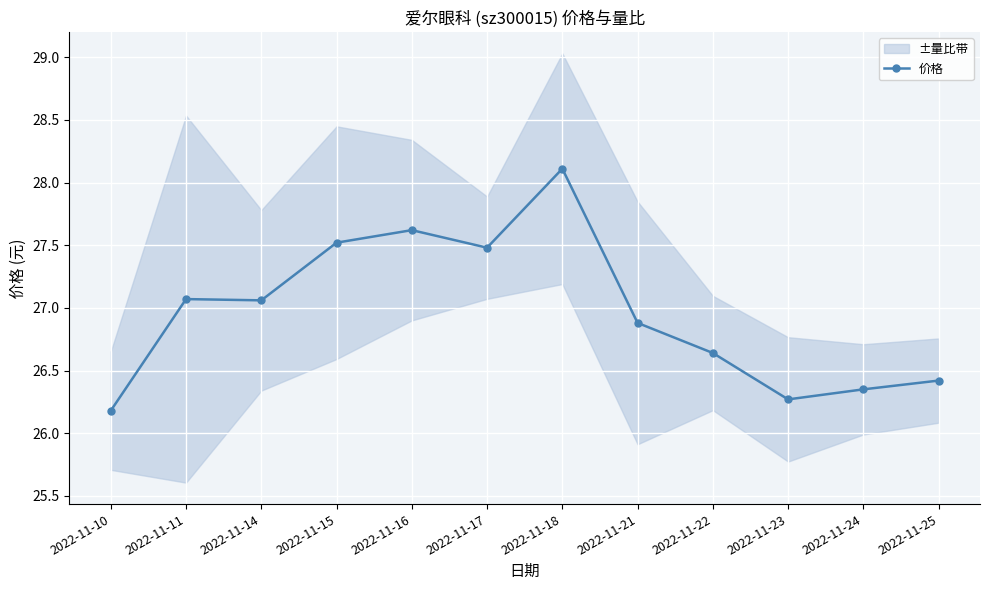

What is the greatest value displayed?

28.1